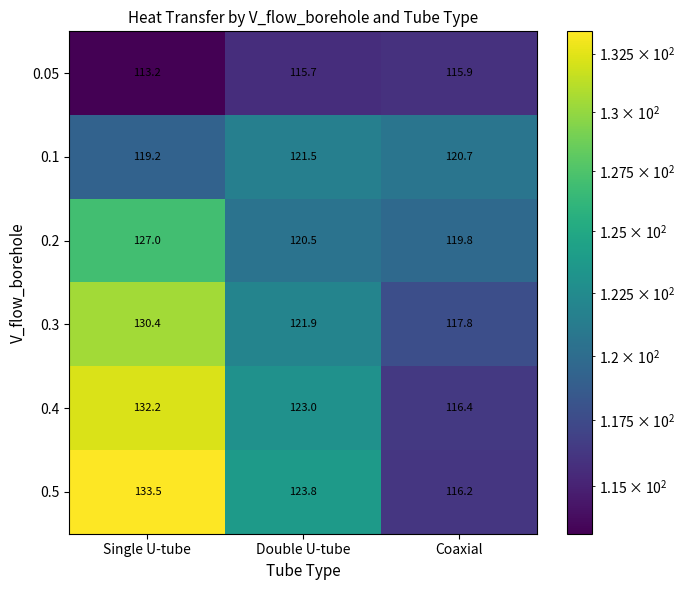

What is the spread (max minus min) of values at Double U-tube?

8.1